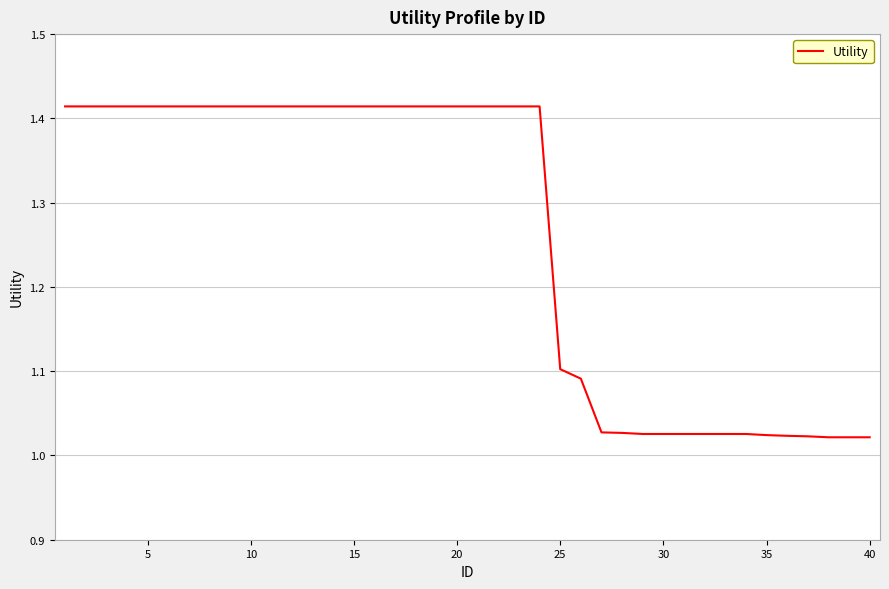

What is the difference between the maximum and minimum values?

0.4